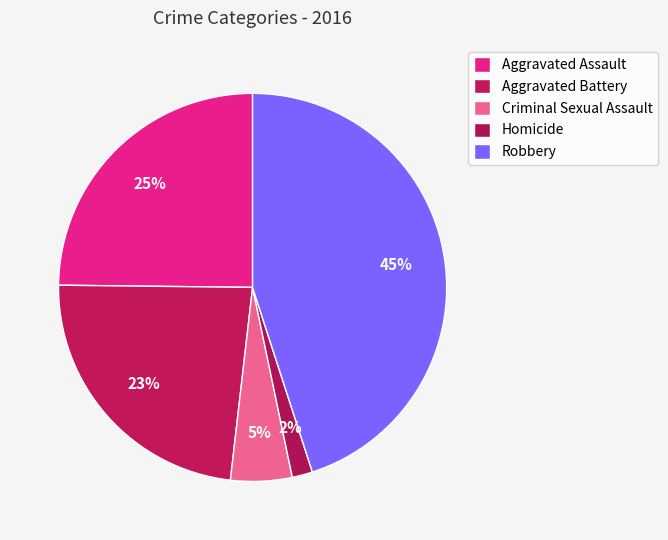

What is the largest slice in the pie chart?

Robbery